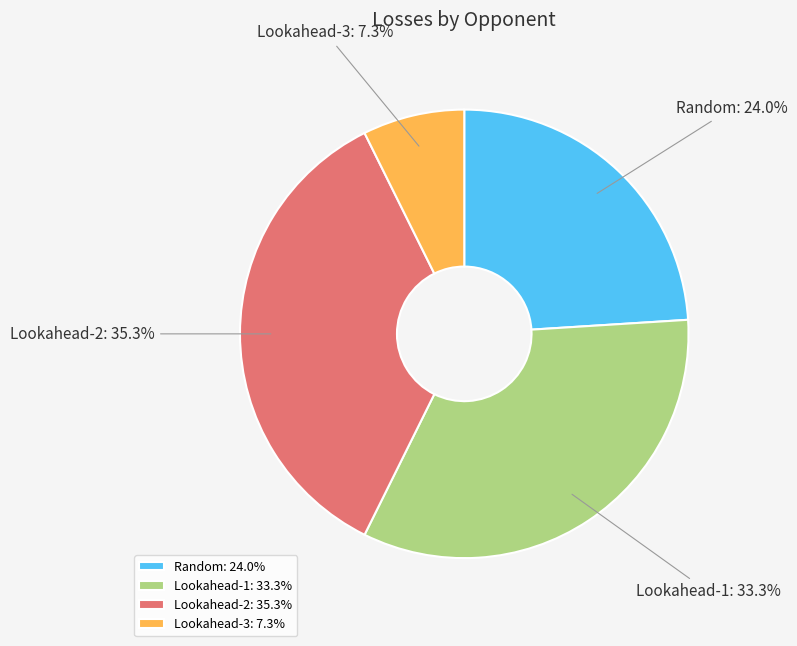

To the nearest percent, what portion does Lookahead-2 represent?

35%